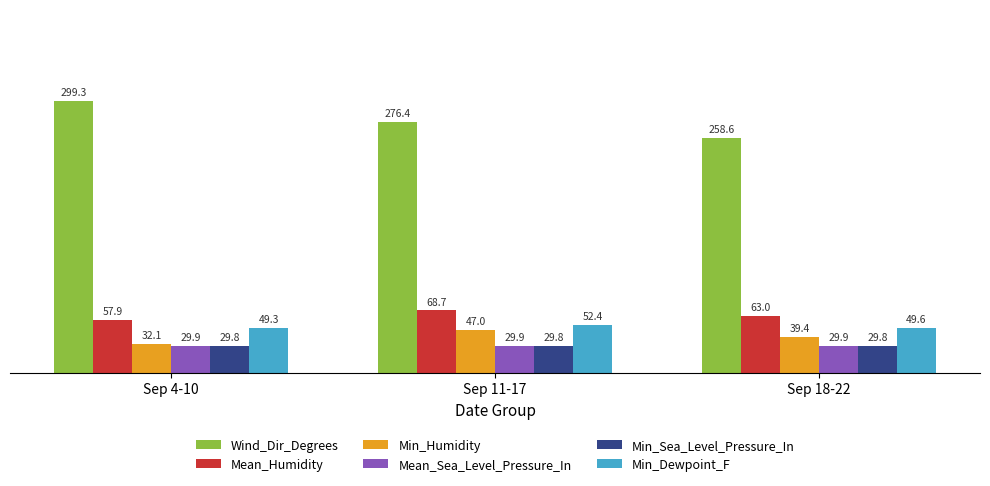

The value of Min_Sea_Level_Pressure_In at Sep 11-17 is 49.9. True or false?

False